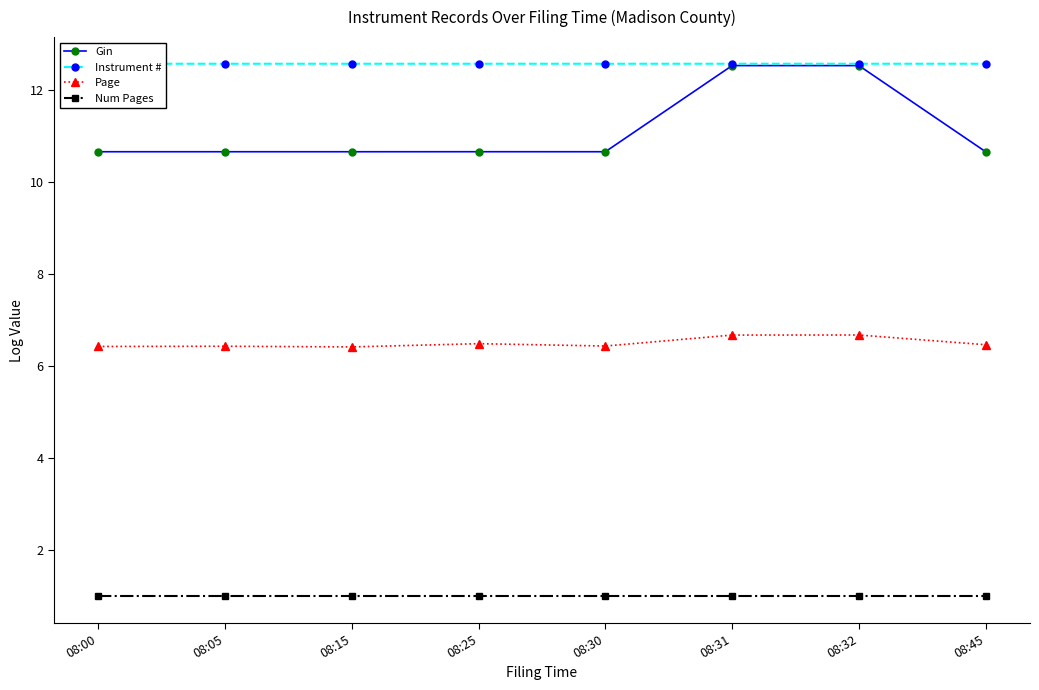

True or false: Page and Gin cross at least once.

False